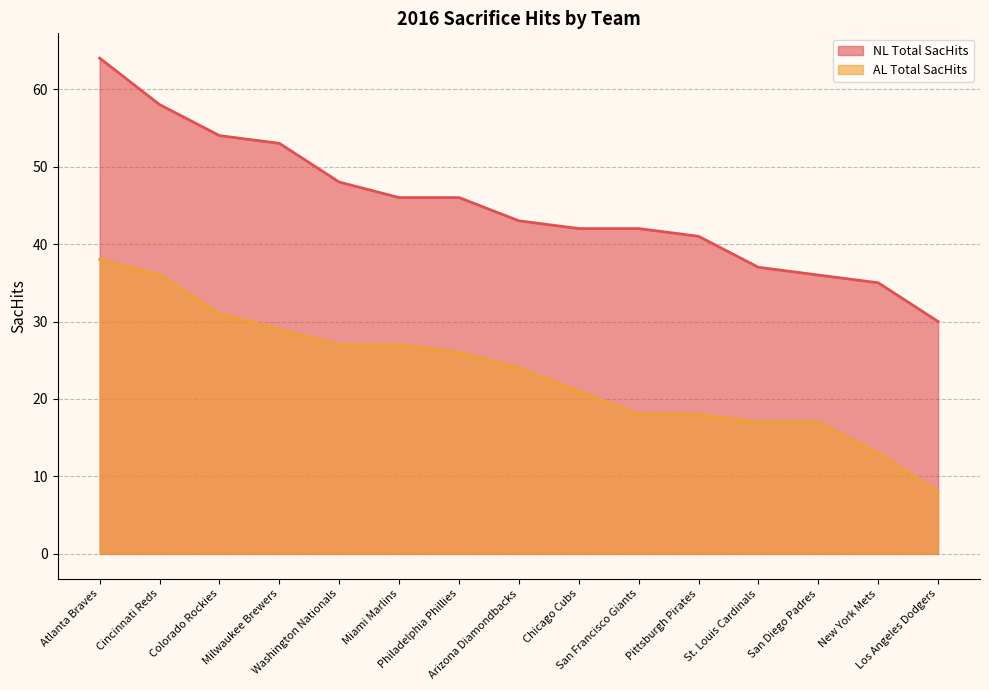

What is the difference between the maximum and minimum values in the AL Total SacHits series?

30